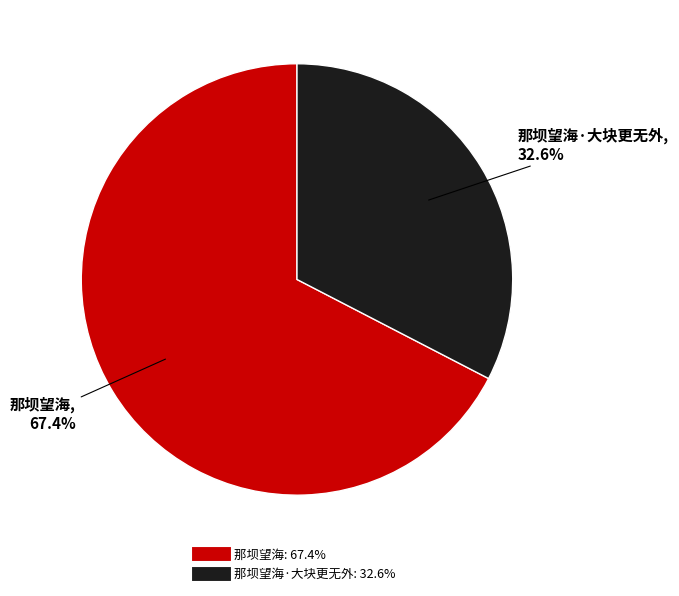

Is there a majority slice in this chart?

Yes